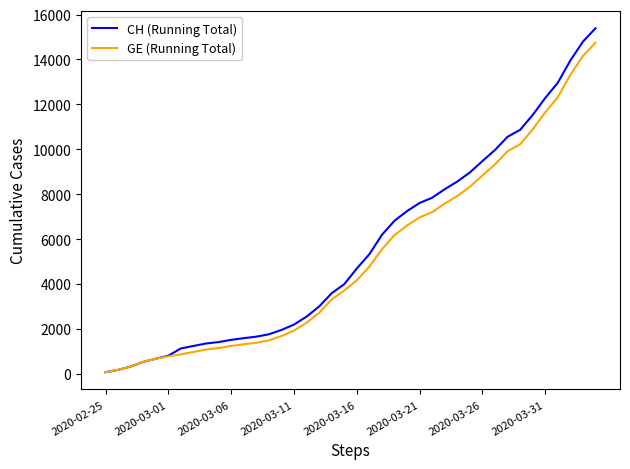

What is the highest value of the GE (Running Total) series?

14748